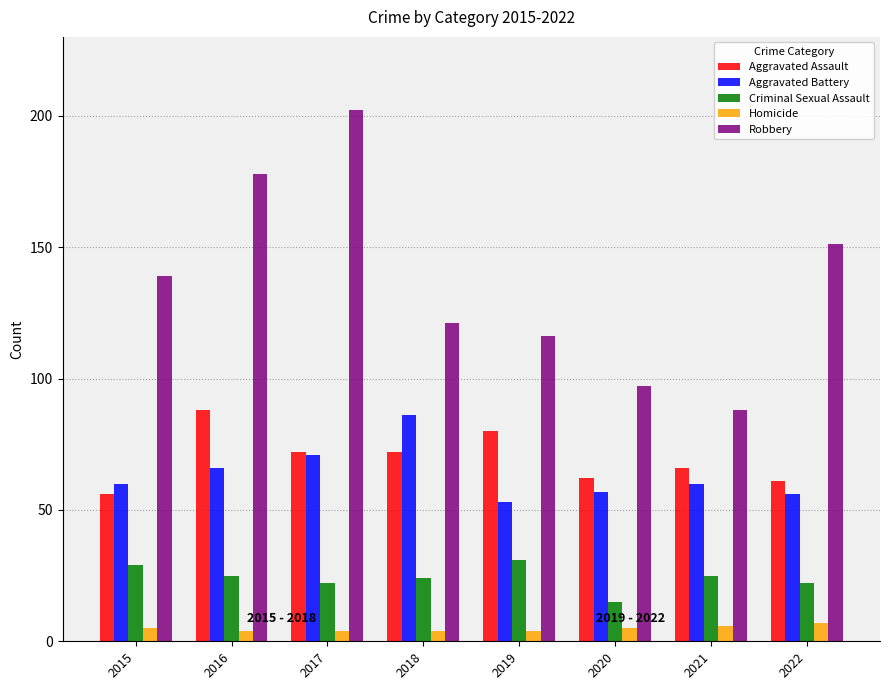

How many Criminal Sexual Assault values are between 22 and 29?

6